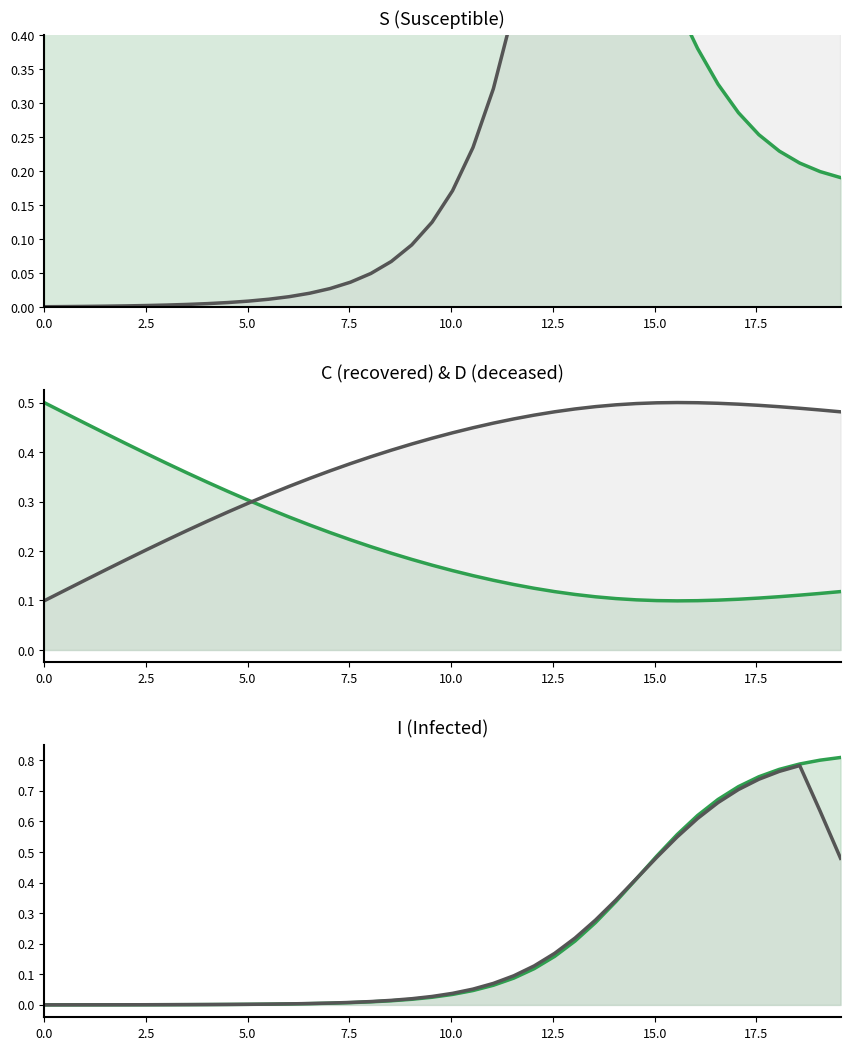

Does the chart display data point markers on the line(s)?

No